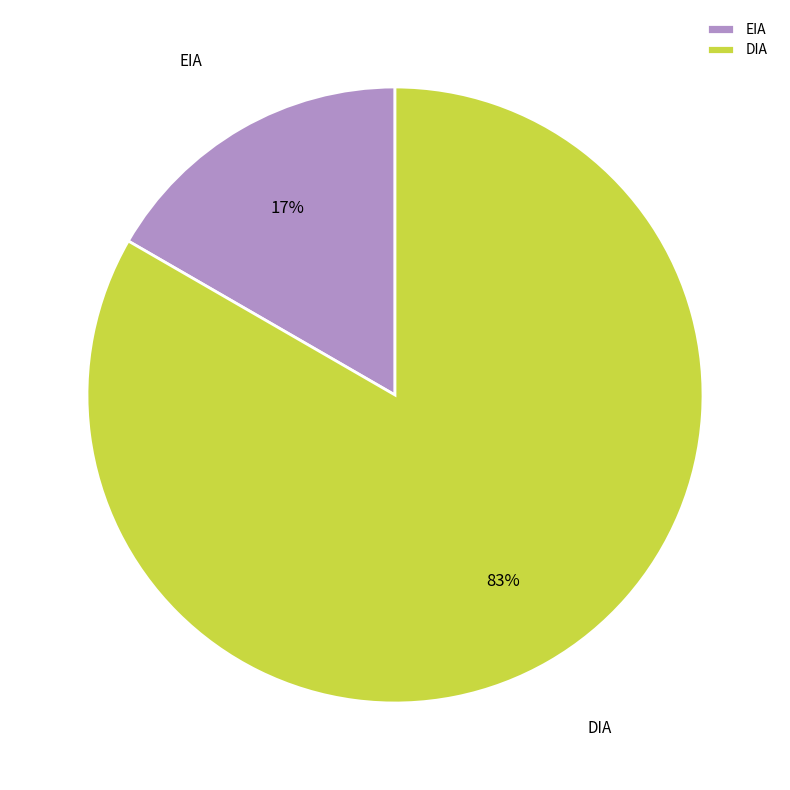

True or false: EIA accounts for 17% of the total.

True